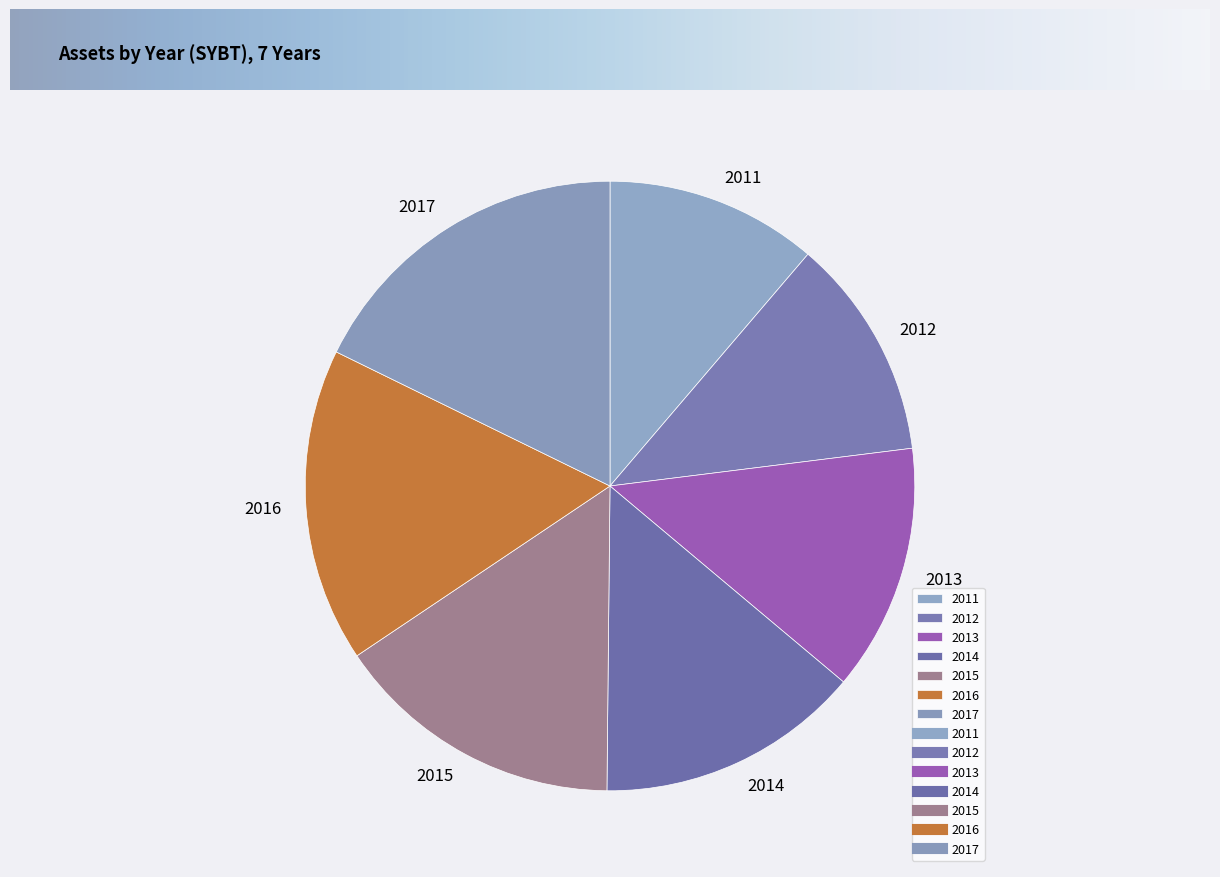

What is the ratio of the value at 2017 to the value at 2014?

1.3